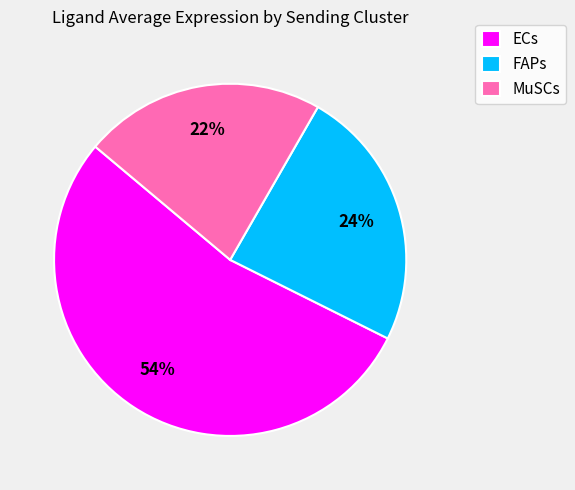

True or false: MuSCs accounts for 22% of the total.

True